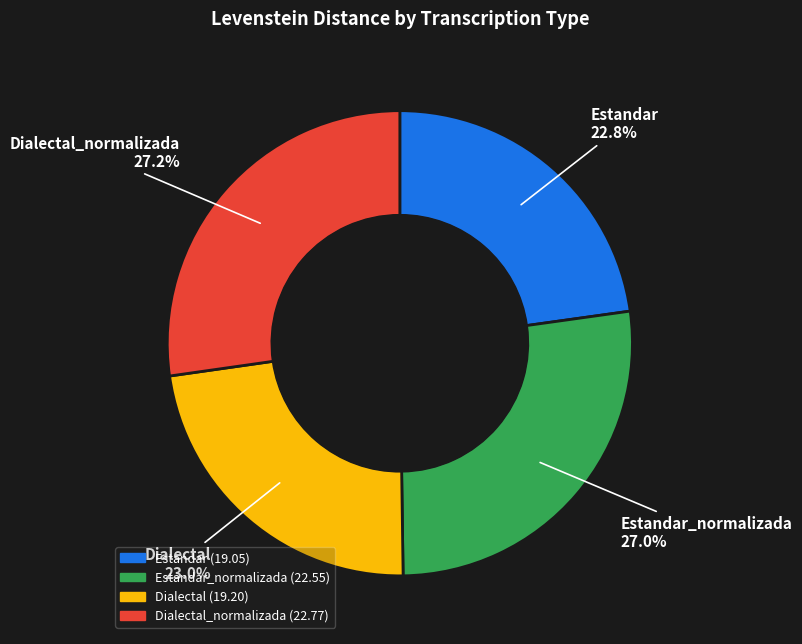

Count the number of slices in the pie.

4